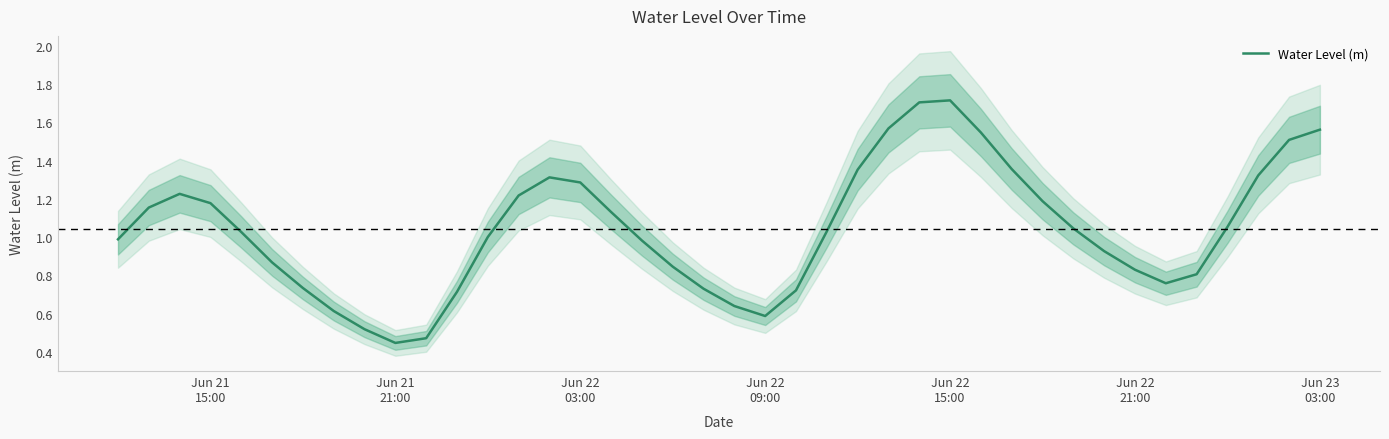

What is the maximum value for Water Level (m)?

1.7